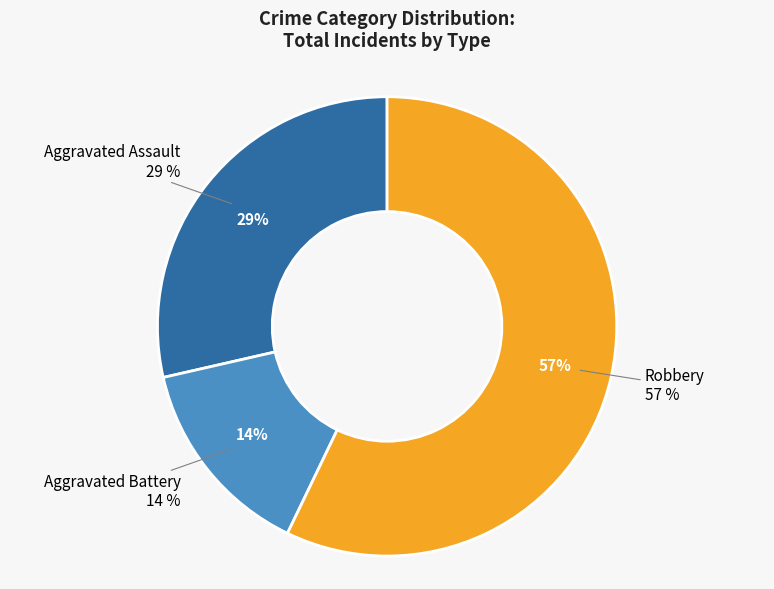

True or false: Aggravated Assault accounts for 29% of the total.

True